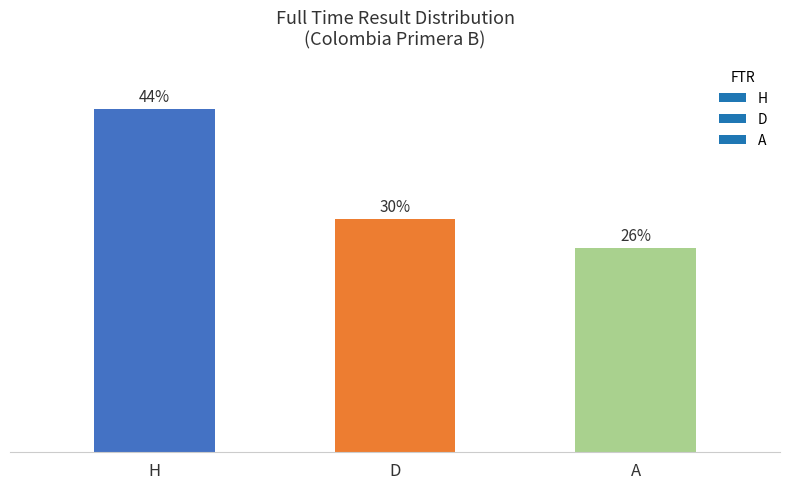

Are the bars horizontal?

No